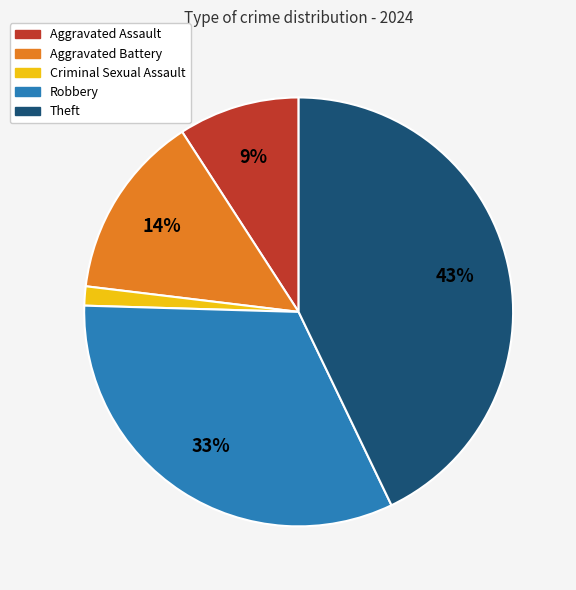

Count the number of slices in the pie.

5